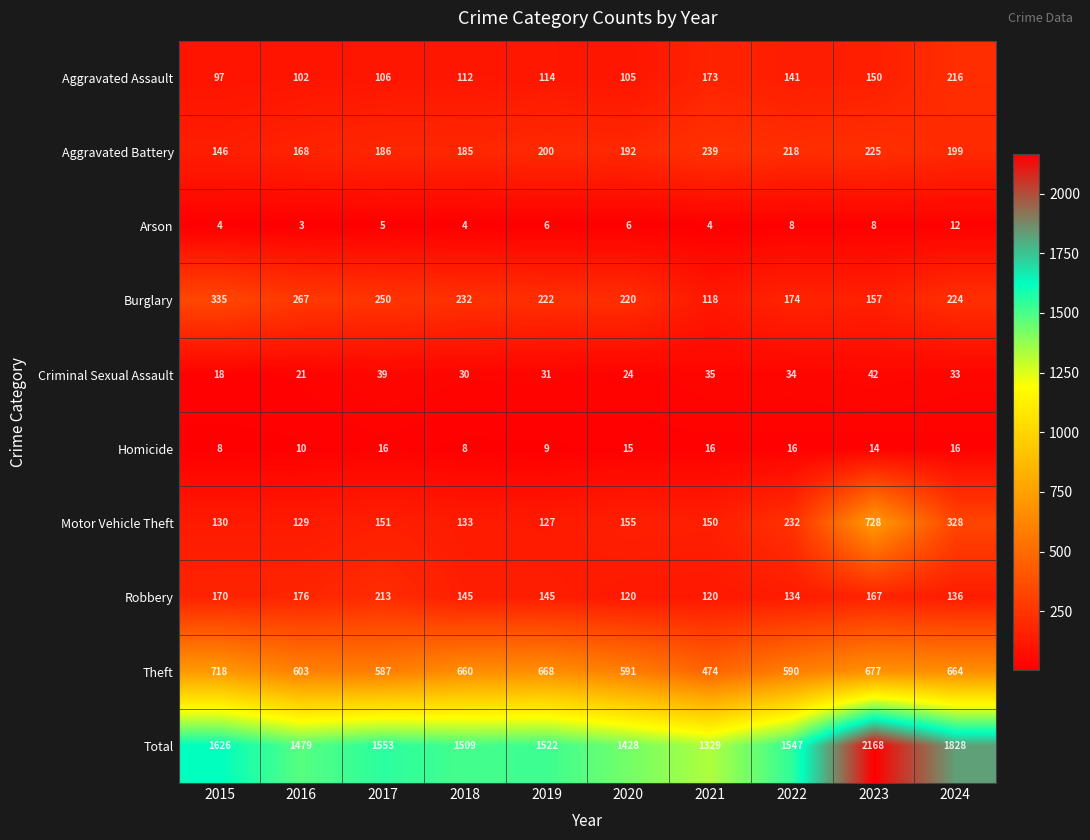

True or false: Total has a value of 1547 at 2022.

True